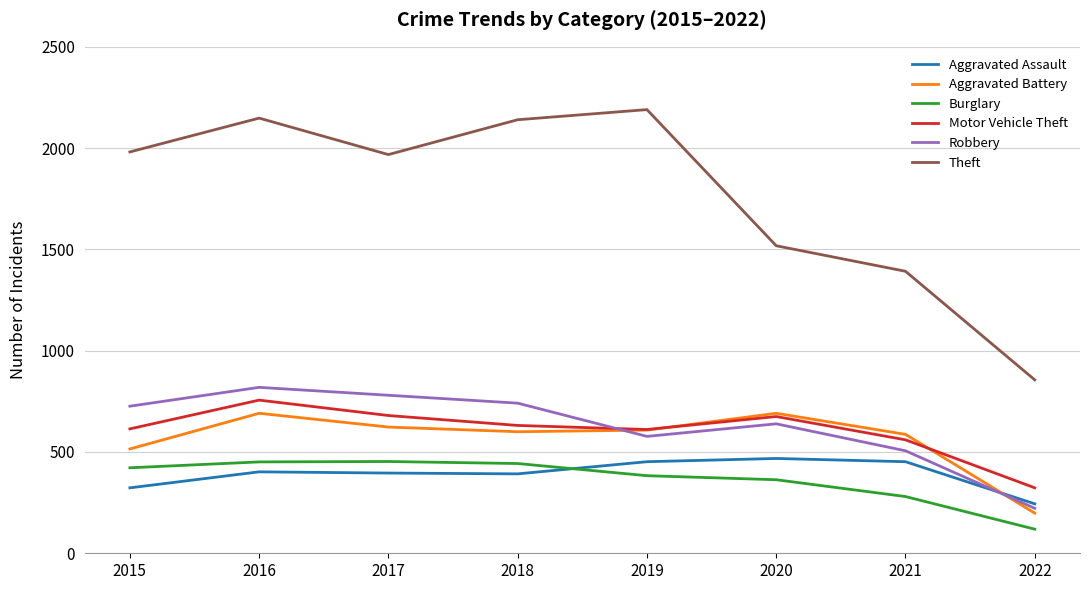

At 2018, list the series in order from largest to smallest.

Theft, Robbery, Motor Vehicle Theft, Aggravated Battery, Burglary, Aggravated Assault